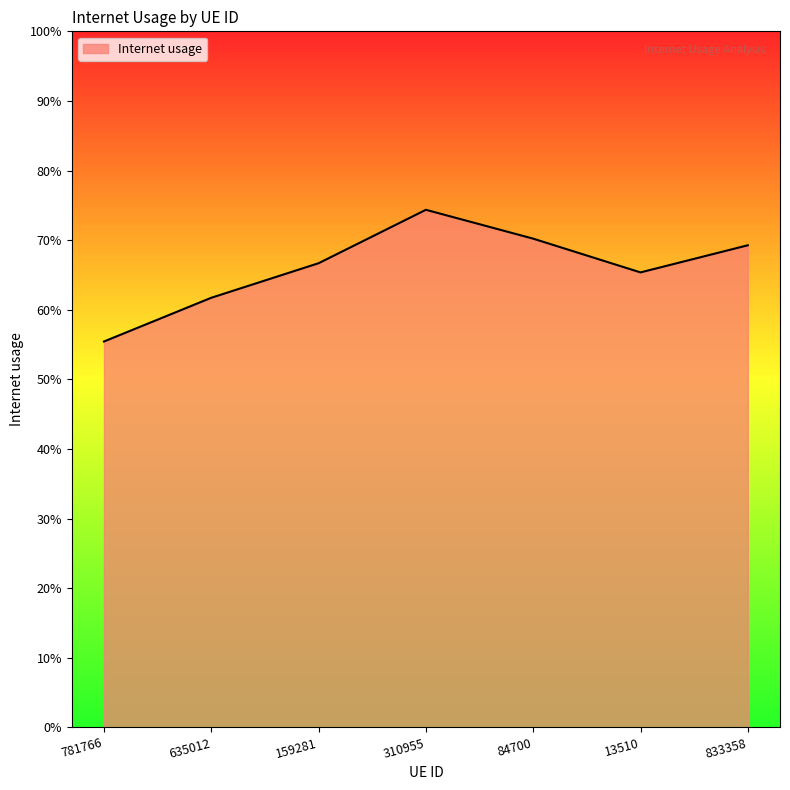

Is this an area chart (filled region under the line)?

Yes